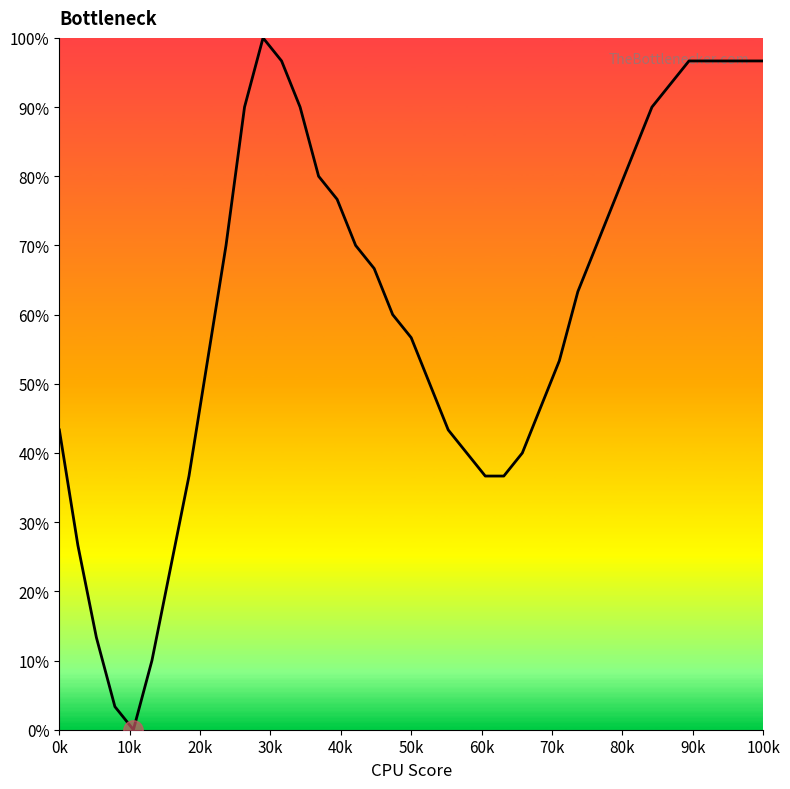

What is the maximum value shown in the chart?

100.0